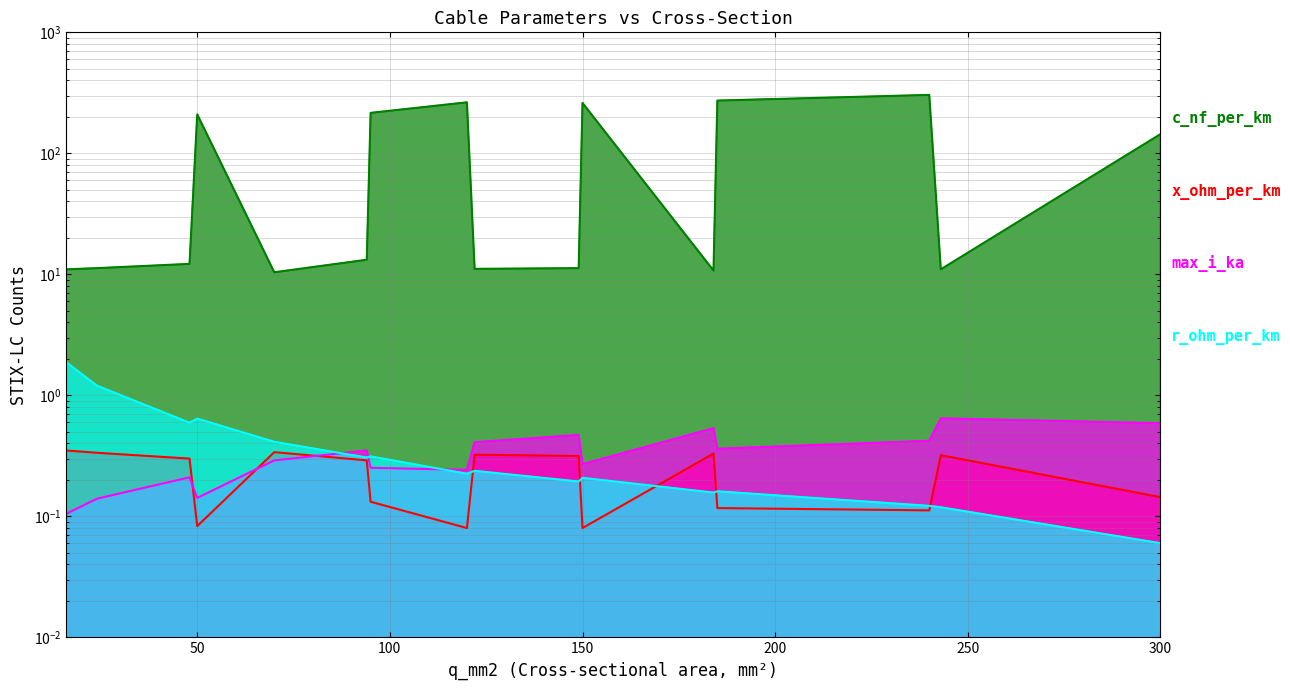

Reading left to right, extract all data points from this chart.

c_nf_per_km: 16=11.0	24=11.2	48=12.2	50=210.0	70=10.4	94=13.2	95=216.0	120=264.0	122=11.1	149=11.2	150=261.0	184=10.8	185=273.0	240=304.0	243=11.0	300=144.0
x_ohm_per_km: 16=0.3	24=0.3	48=0.3	50=0.1	70=0.3	94=0.3	95=0.1	120=0.1	122=0.3	149=0.3	150=0.1	184=0.3	185=0.1	240=0.1	243=0.3	300=0.1
max_i_ka: 16=0.1	24=0.1	48=0.2	50=0.1	70=0.3	94=0.3	95=0.3	120=0.2	122=0.4	149=0.5	150=0.3	184=0.5	185=0.4	240=0.4	243=0.6	300=0.6
r_ohm_per_km: 16=1.9	24=1.2	48=0.6	50=0.6	70=0.4	94=0.3	95=0.3	120=0.2	122=0.2	149=0.2	150=0.2	184=0.2	185=0.2	240=0.1	243=0.1	300=0.1